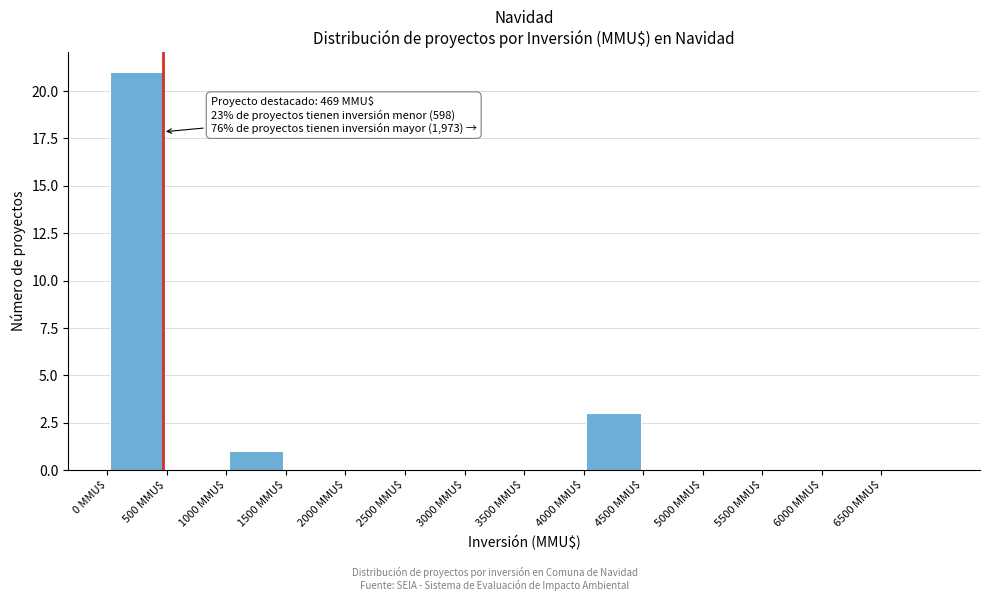

Which range on the x-axis has the tallest bar?

0 to 500